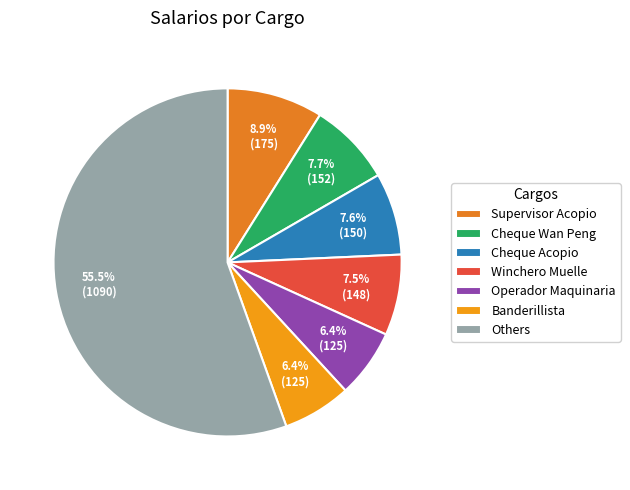

To the nearest percent, what portion does Banderillista represent?

6%